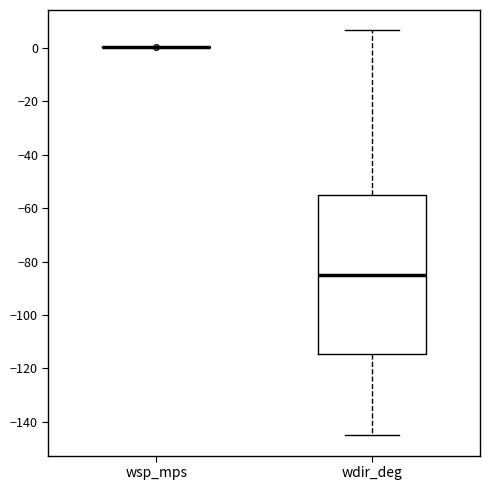

Reading left to right, read every box against the y-axis: the position of its median line, the range the box covers, and the ends of its whiskers. The values are not printed on the chart, so give them approximately, as read against the axis.

wsp_mps: box collapsed to a line at 0, whiskers 0 to 0
wdir_deg: median -84, box -114 to -56, whiskers -144 to 6